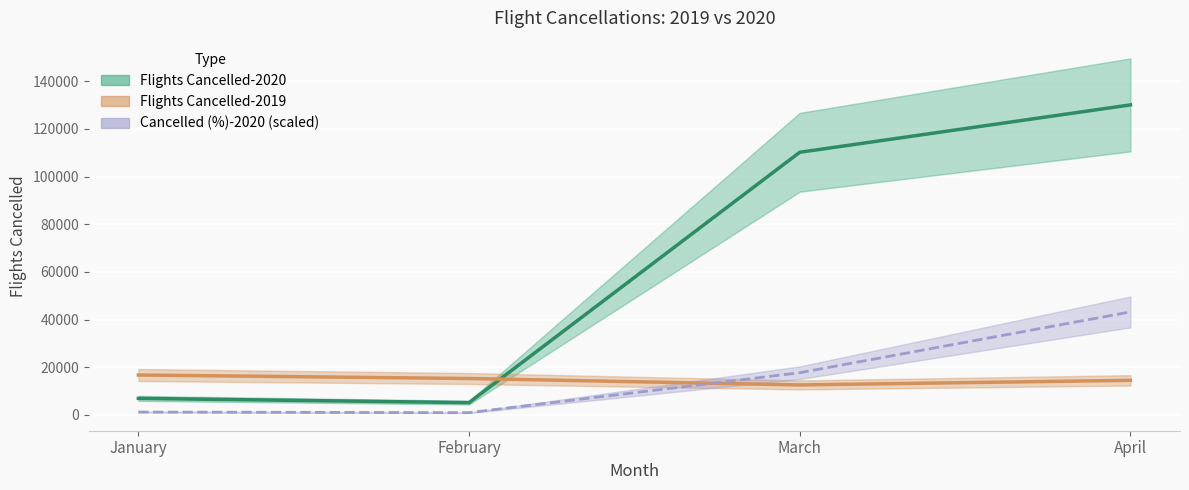

Is this an area chart (filled region under the line)?

No